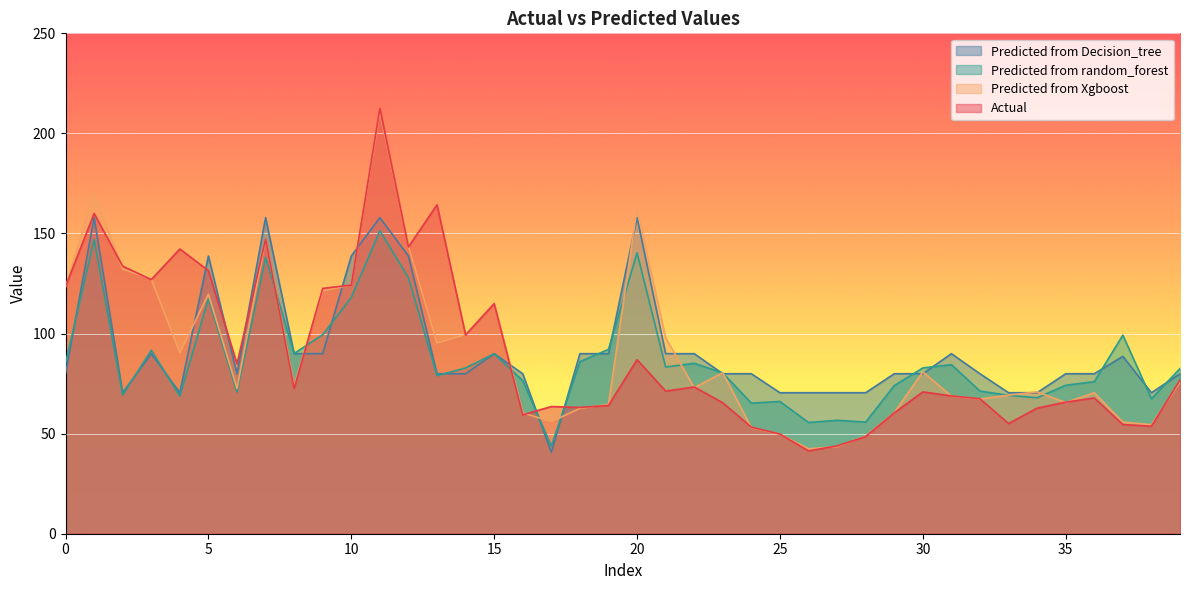

What is the value of the Predicted from random_forest point at the 21st from the left?

140.3